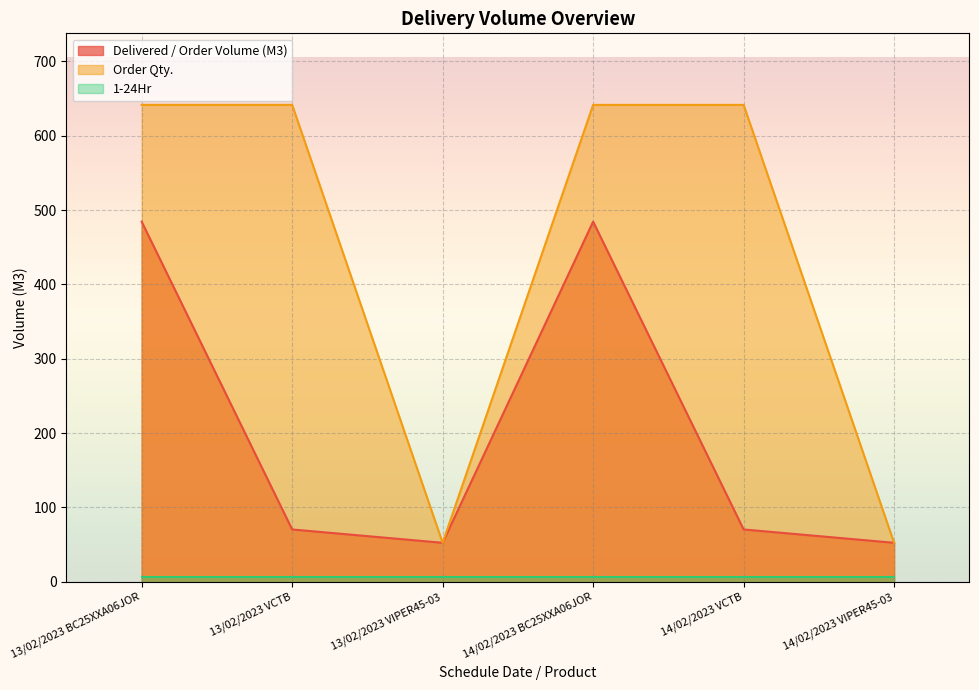

At which category is the sum across all series the highest?

13/02/2023 BC25XXA06JOR